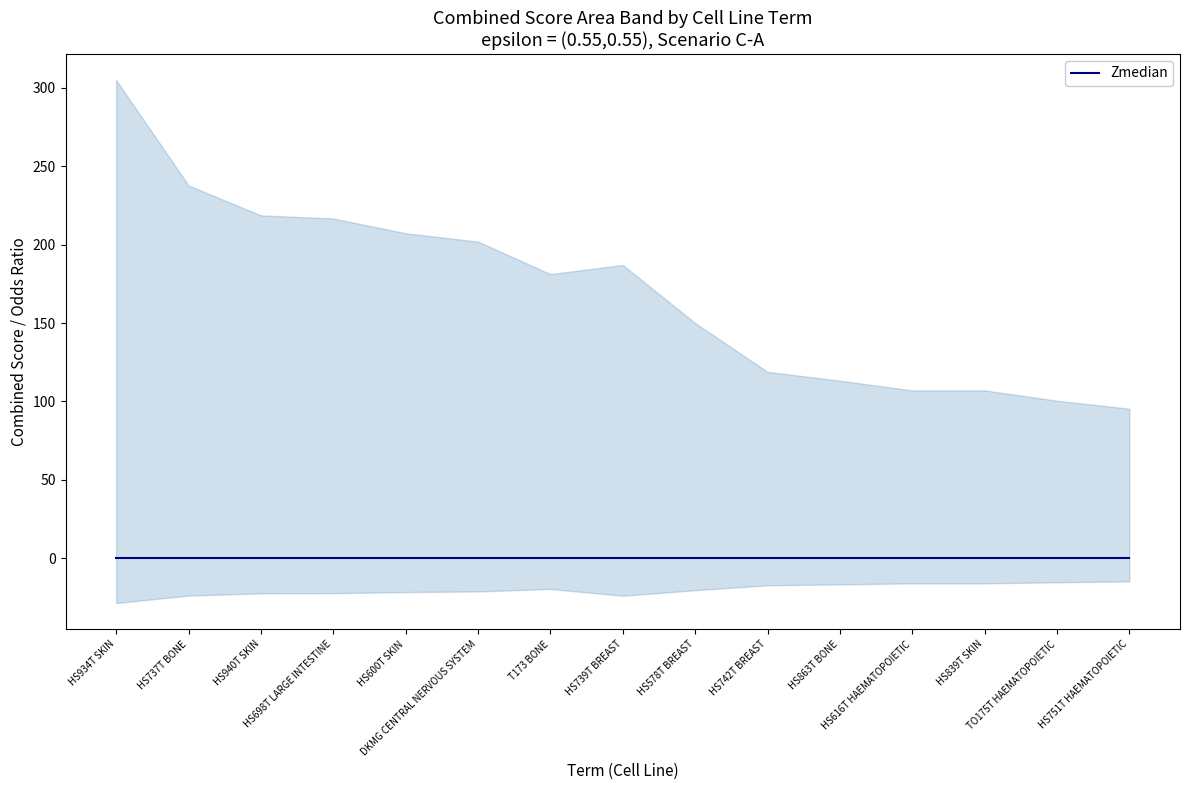

True or false: Combined.Score and Odds.Ratio cross at least once.

False